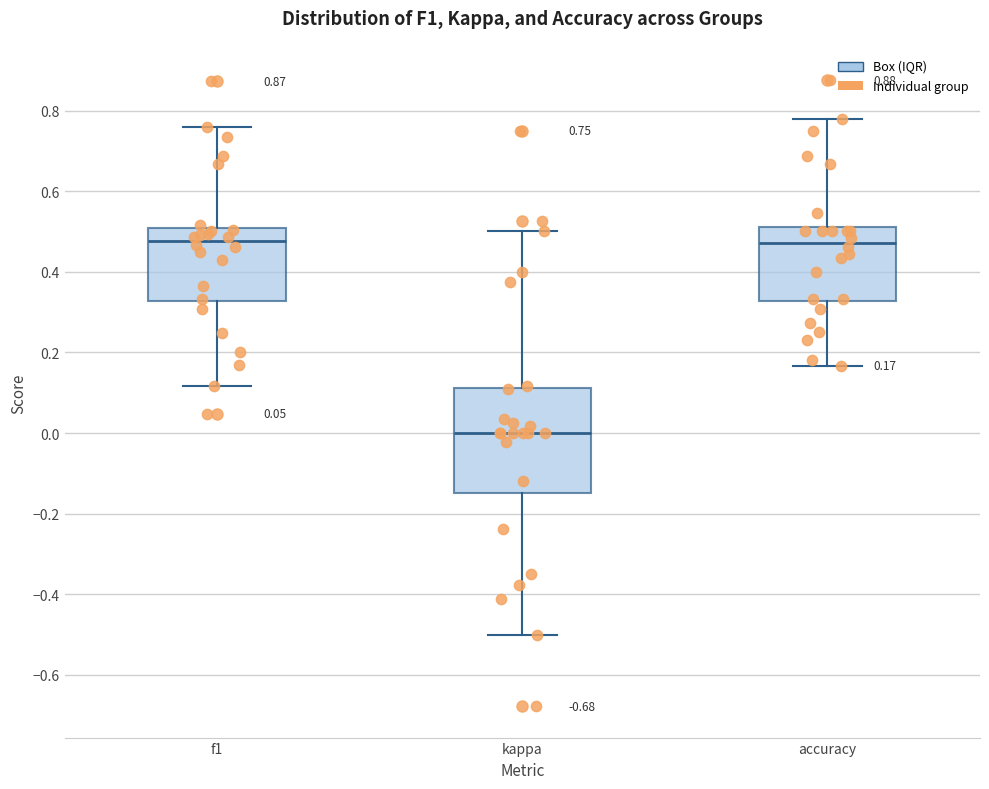

Which box has the lowest median line?

kappa